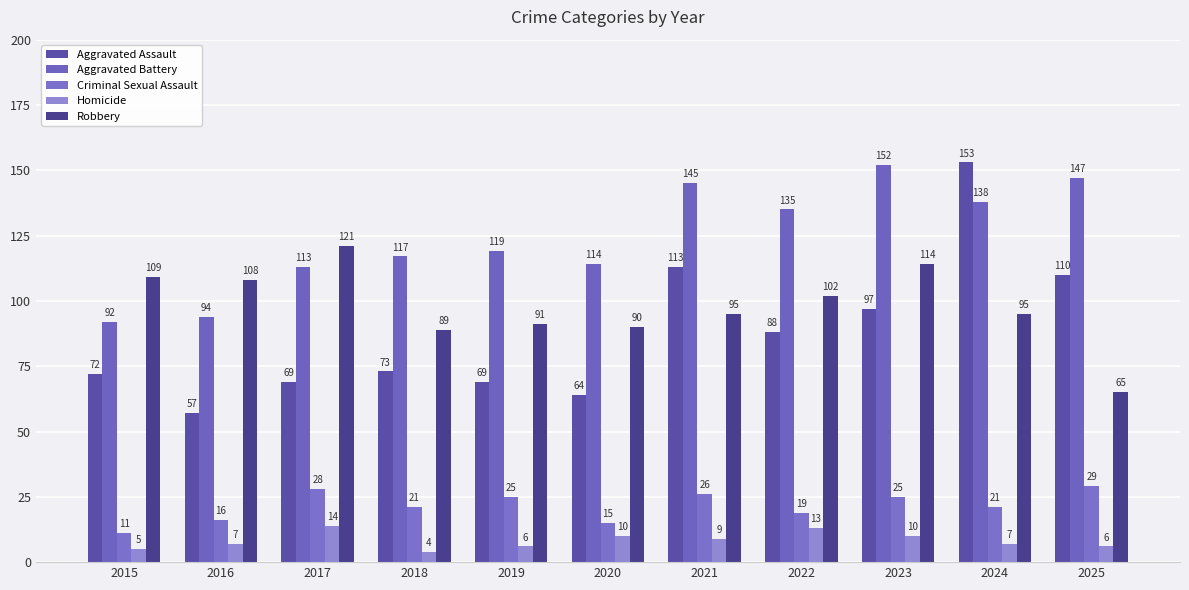

At which category is the sum across all series the highest?

2024